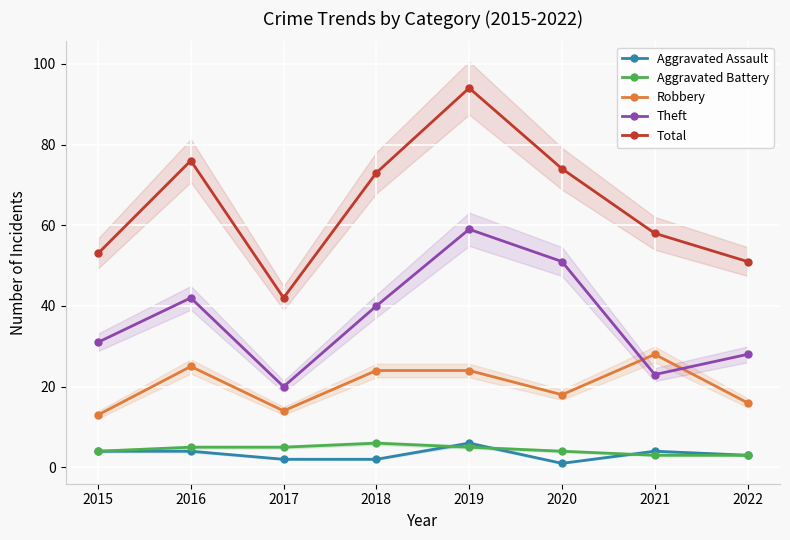

How many lines are shown in the chart?

5